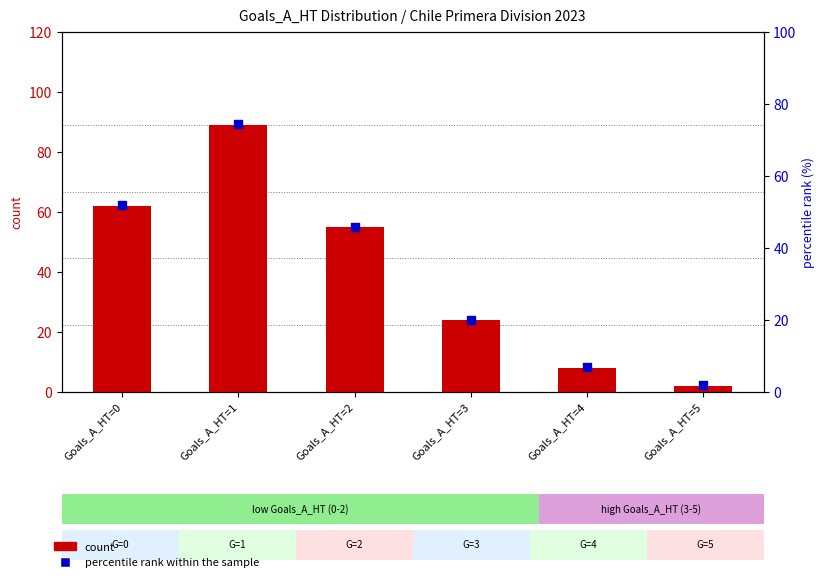

Which series reaches the minimum Y coordinate?

percentile rank within the sample